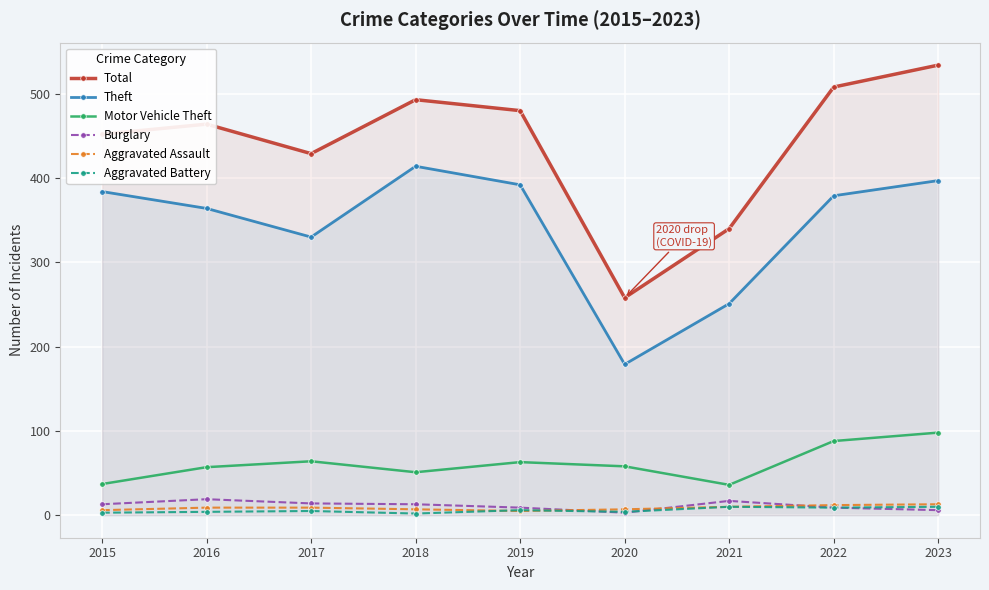

What is the difference between the second highest and second lowest values in the Aggravated Battery series?

7